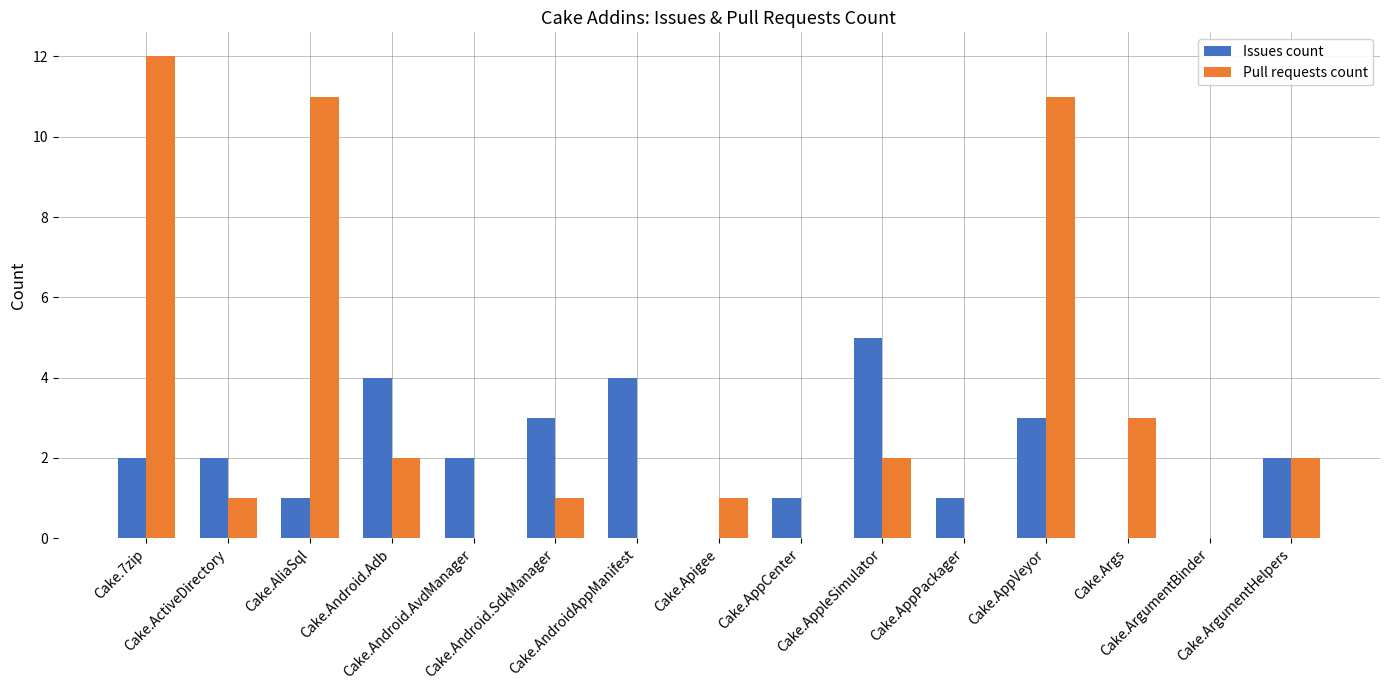

Reading right to left, what are all the values shown in this chart?

Issues count: 2	0	0	3	1	5	1	0	4	3	2	4	1	2	2
Pull requests count: 2	0	3	11	0	2	0	1	0	1	0	2	11	1	12